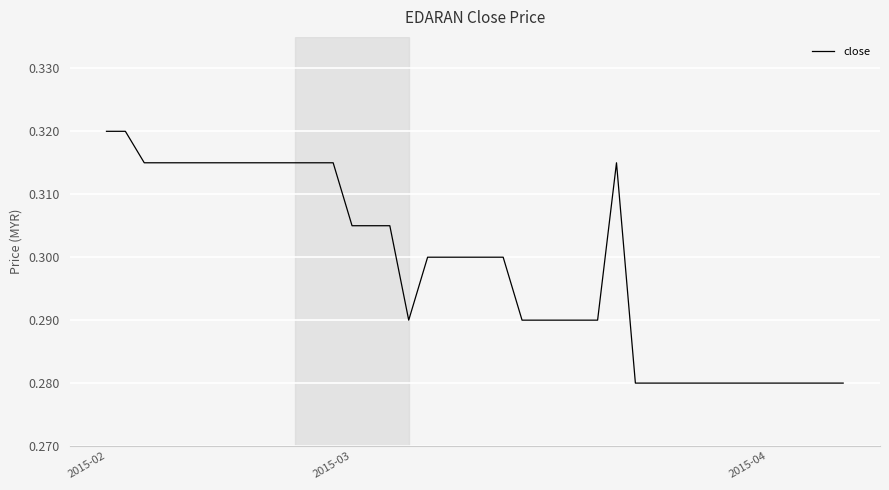

How many lines are shown in the chart?

1